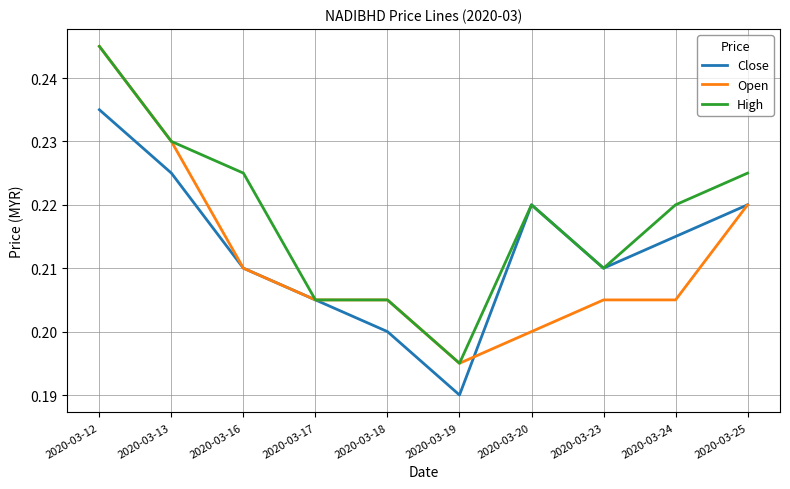

Is the value of Close at 2020-03-19 greater than the value of Open at 2020-03-20?

No